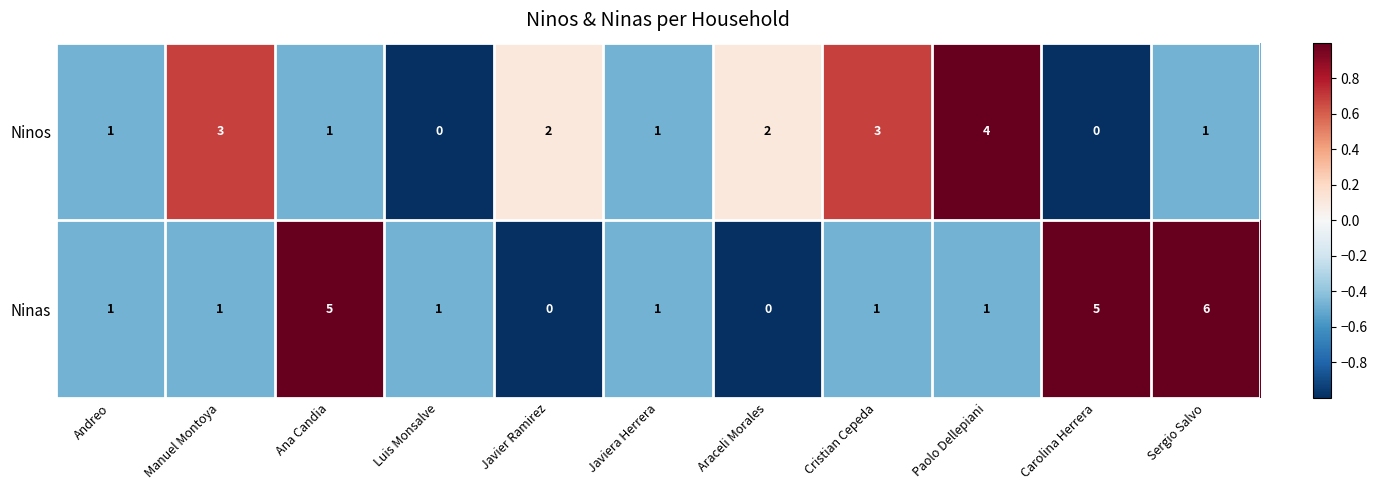

Rank the series by their maximum value, from lowest to highest.

Ninos, Ninas